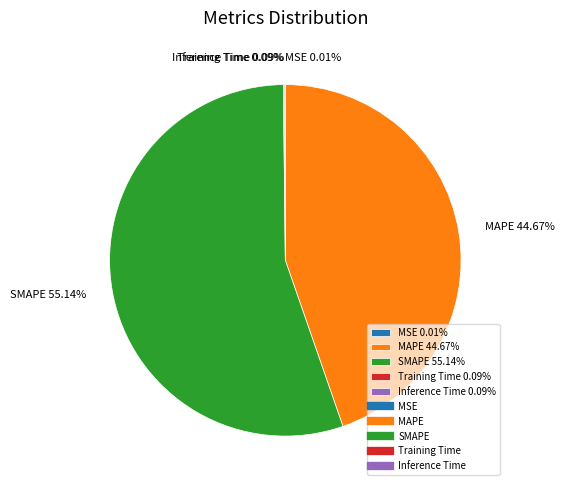

Between SMAPE 55.14% and MAPE 44.67%, which is larger?

SMAPE 55.14%